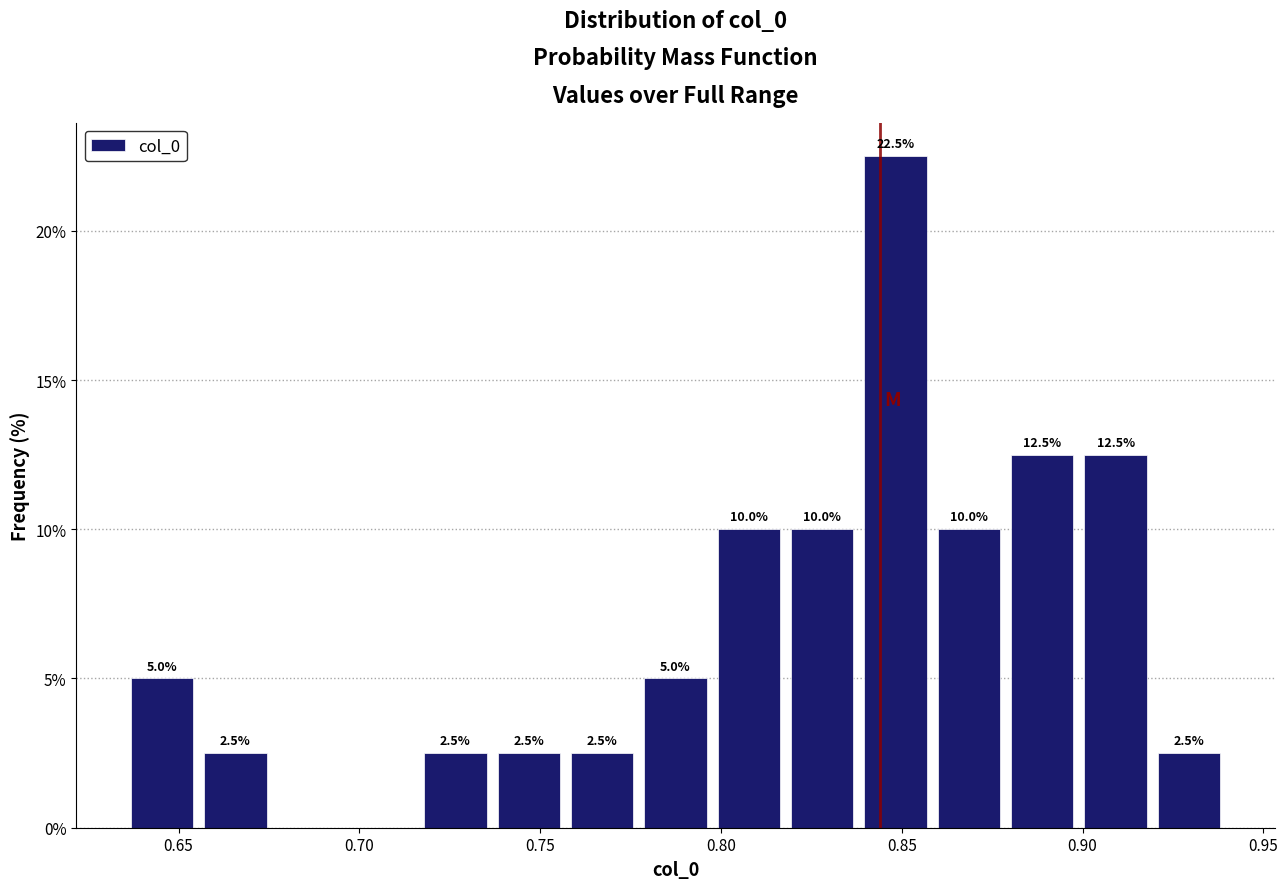

Which range on the x-axis has the tallest bar?

0.840 to 0.860